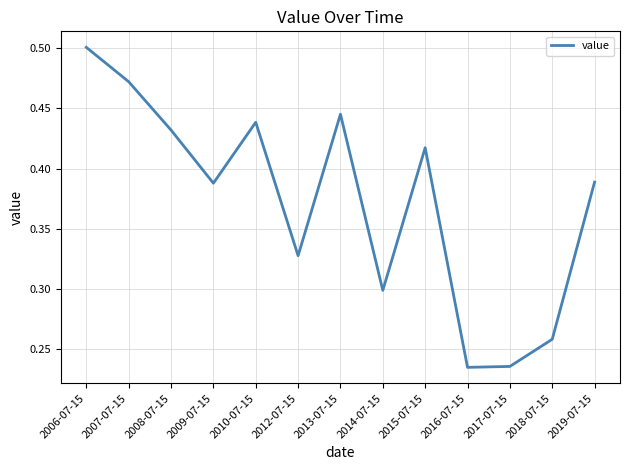

Is it true that the value at 2009-07-15 is 0.2?

False